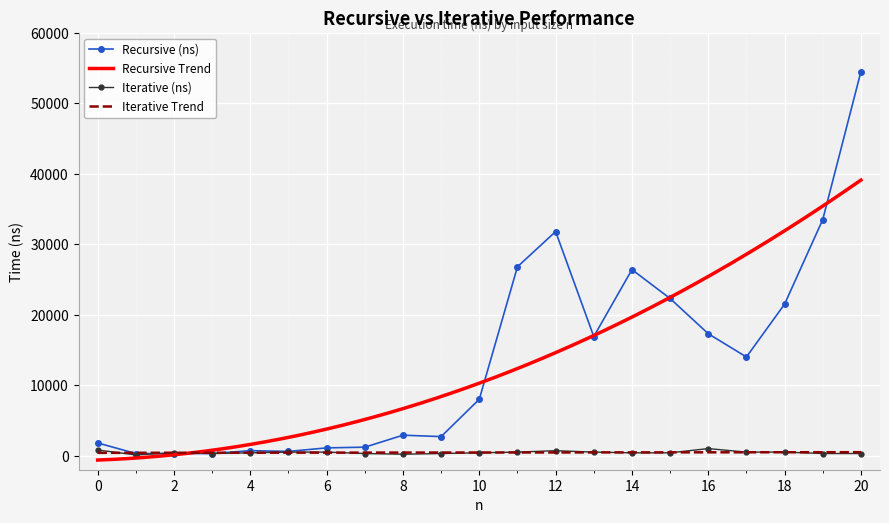

What is the sum of all Recursive (ns) values?

284900